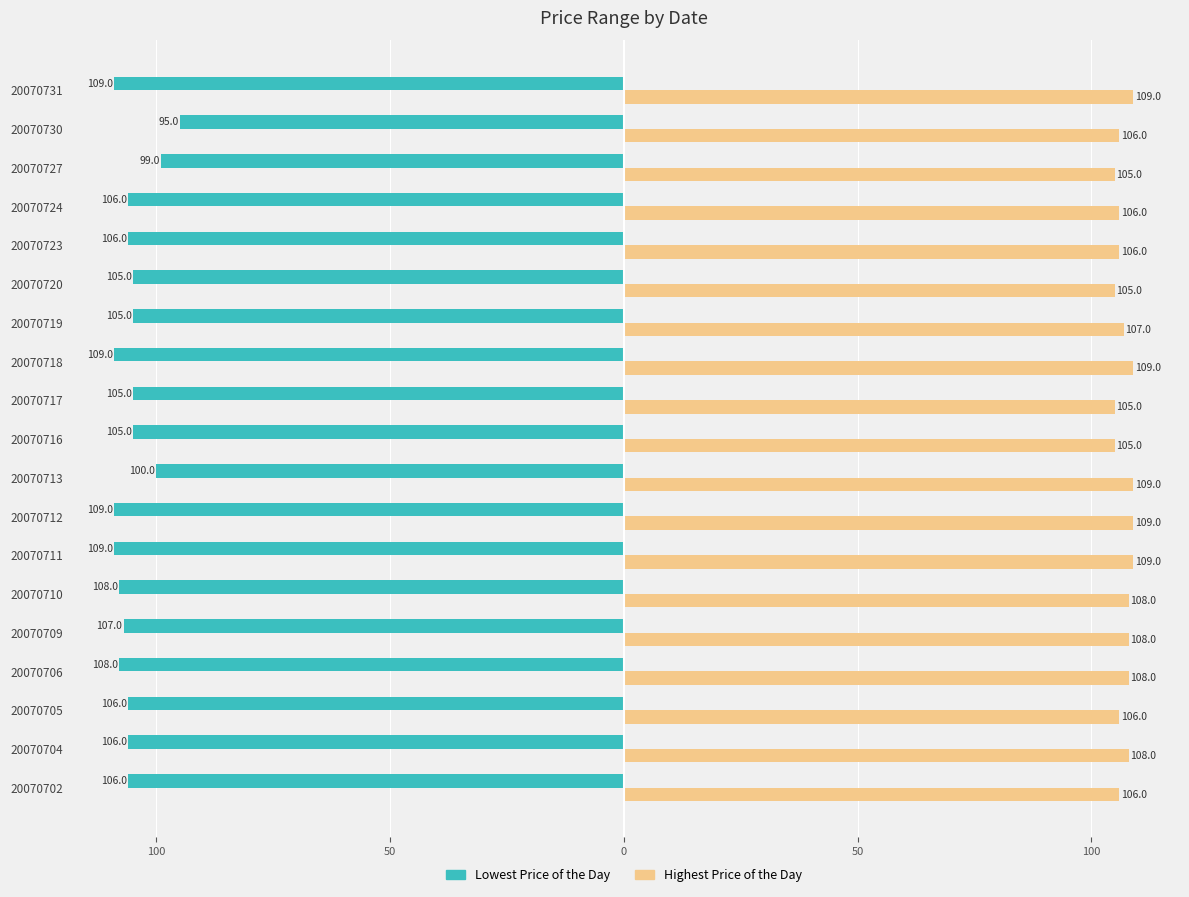

What are all the series names shown in the legend?

Lowest Price of the Day, Highest Price of the Day